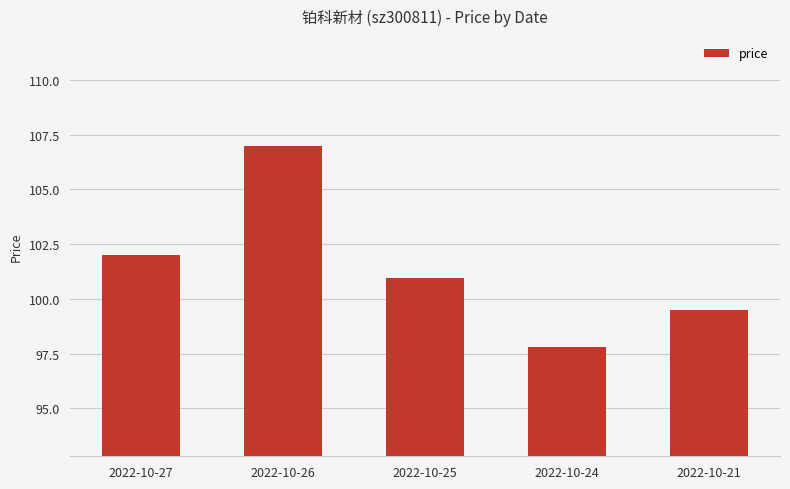

What is the approximate value at 2022-10-21?

99.5